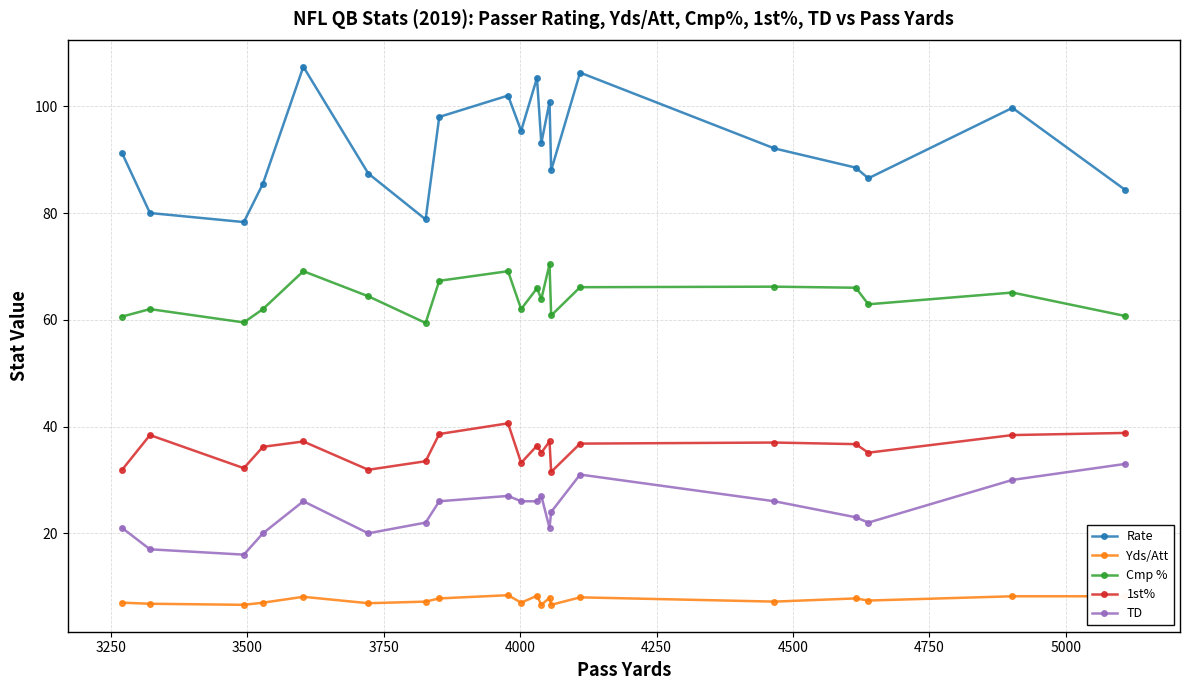

What is the difference between the maximum and minimum values in the Rate series?

29.1